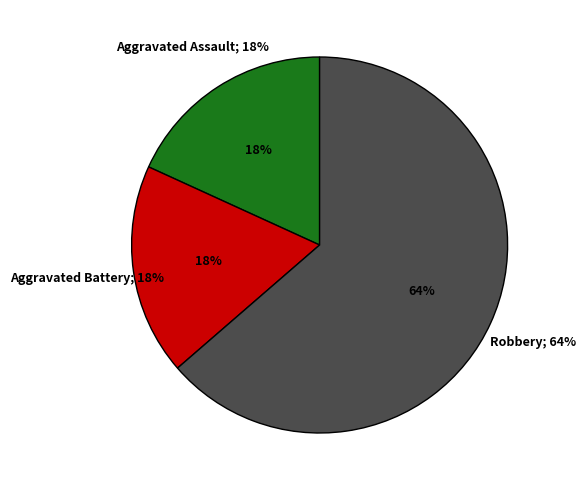

Is it true that Aggravated Battery is 18% of the pie?

True